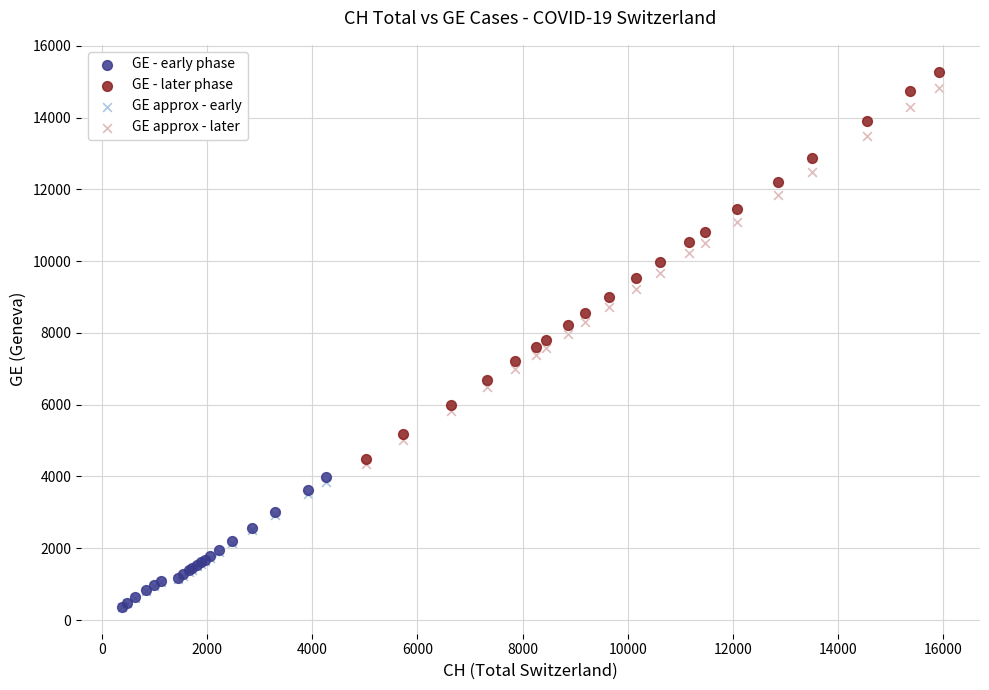

Which series has the widest spread of Y values?

GE - later phase